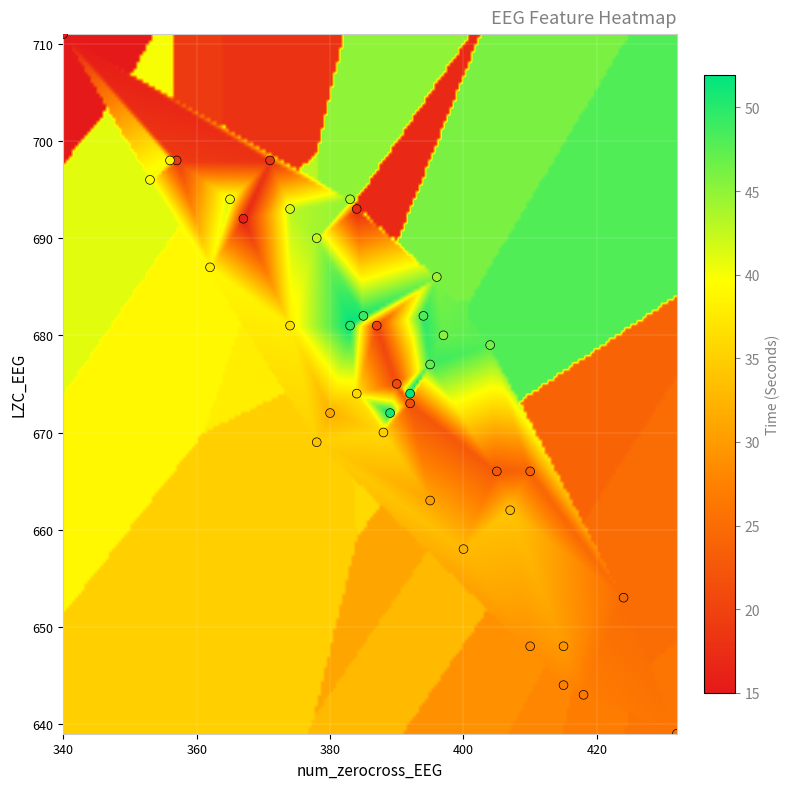

What is the range of Y values (max minus min)?

72